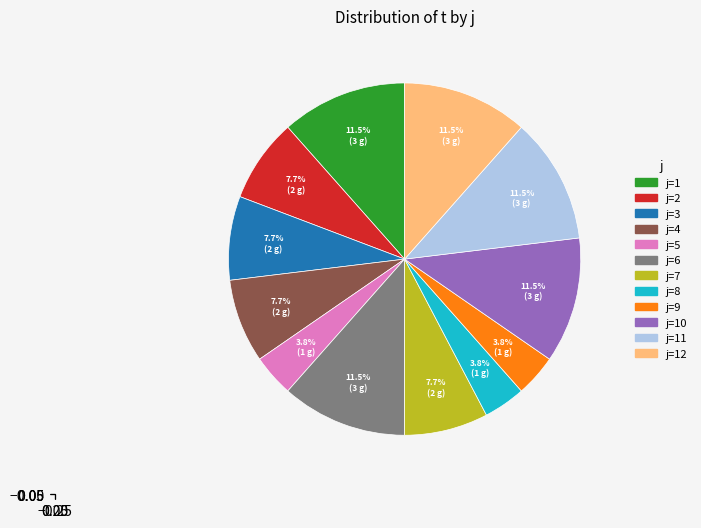

Is there a majority slice in this chart?

No